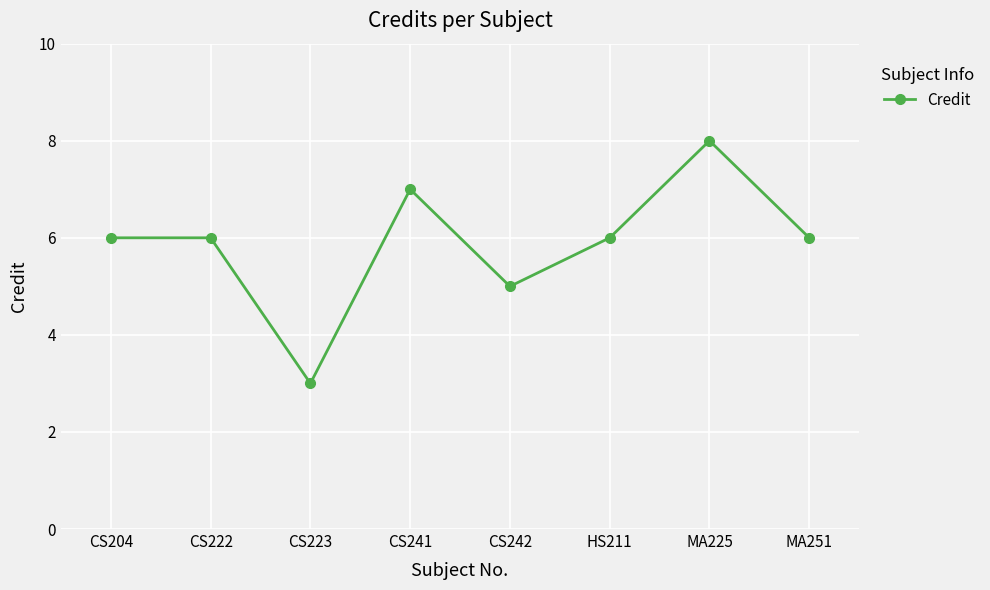

What is the label of the 4th point from the left?

CS241